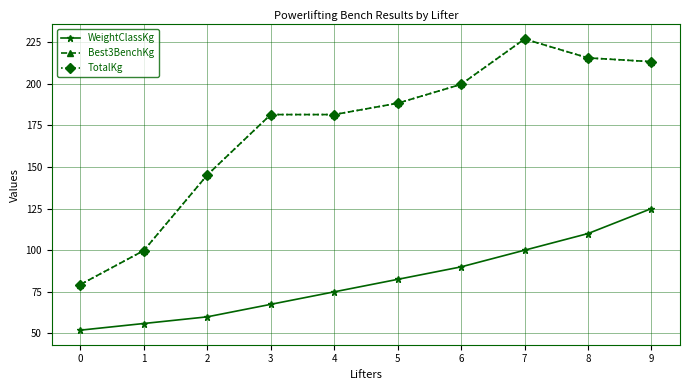

What is the value of the Best3BenchKg point at the 2nd from the left?

99.8